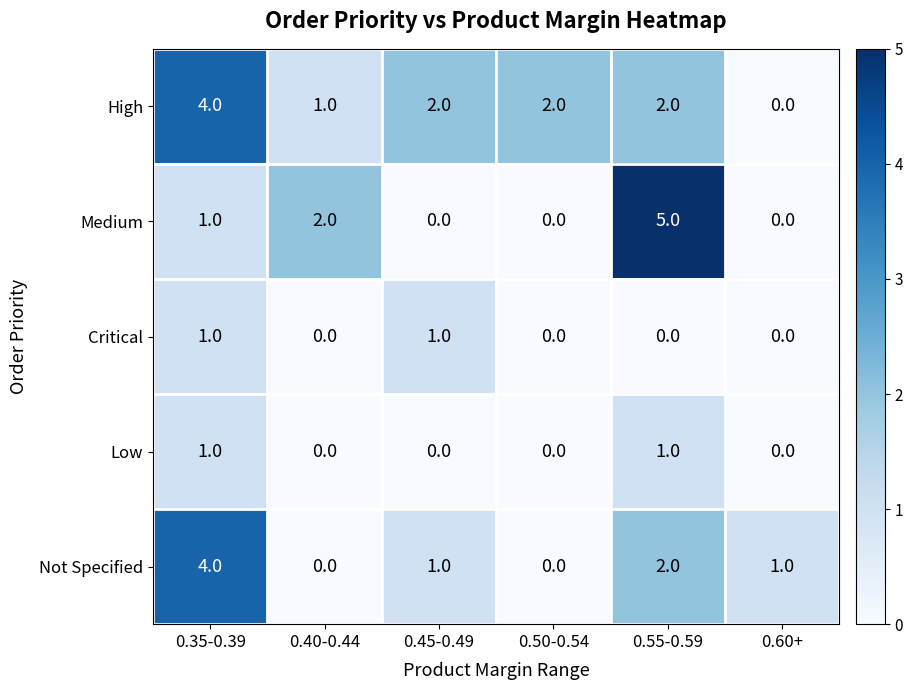

Which series changed the most between 0.40-0.44 and 0.55-0.59?

Medium